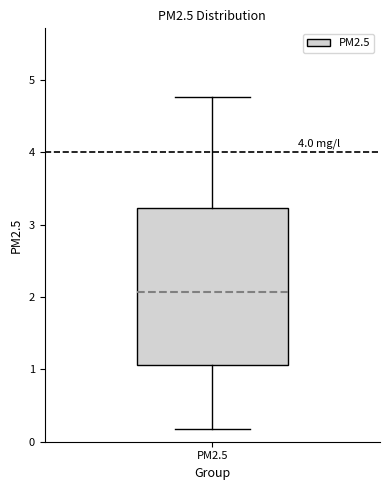

Where is the lower edge of the box for PM2.5 on the y-axis? The values are not printed on the chart, so give them approximately, as read against the axis.

1.1